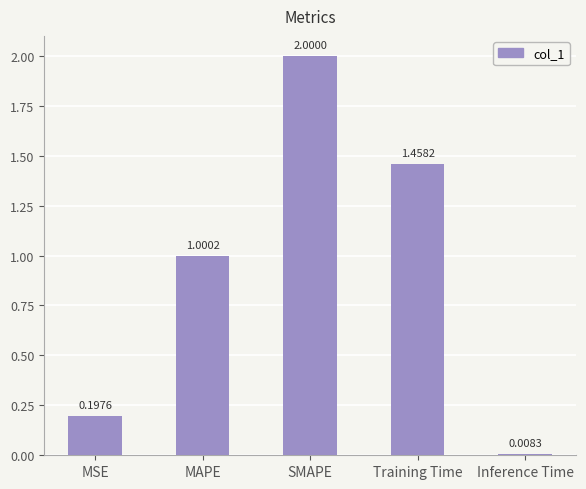

What position from the left is MSE?

1